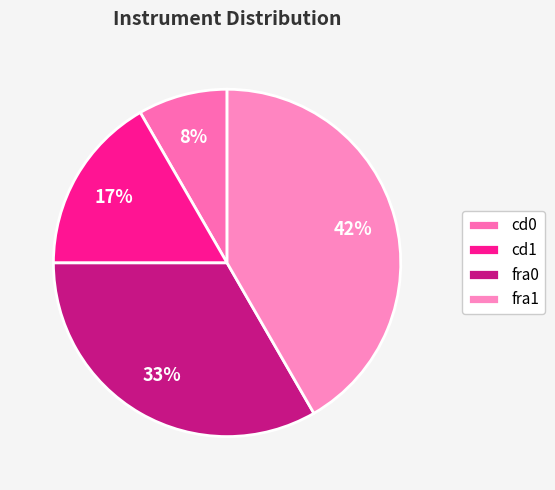

What is the largest slice in the pie chart?

fra1